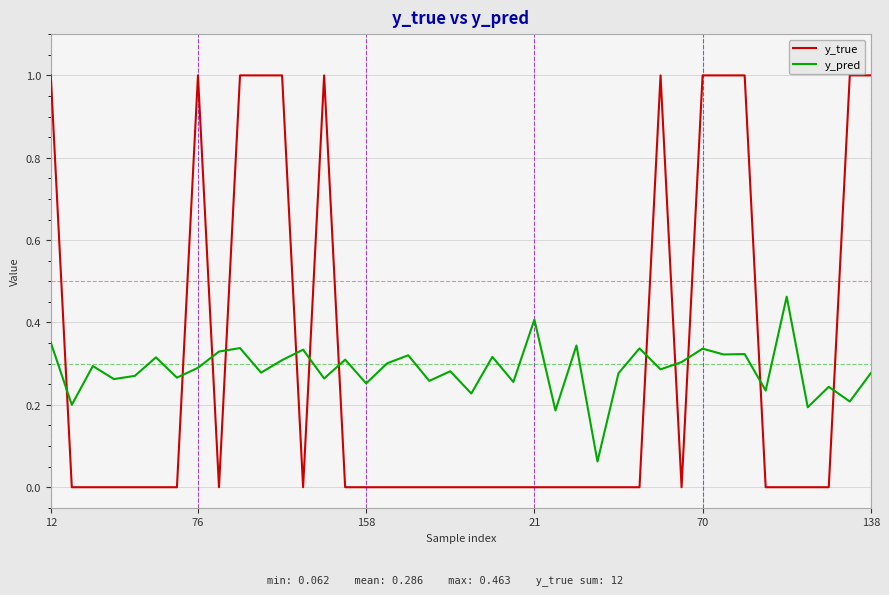

How many intersections are there between y_true and y_pred?

12